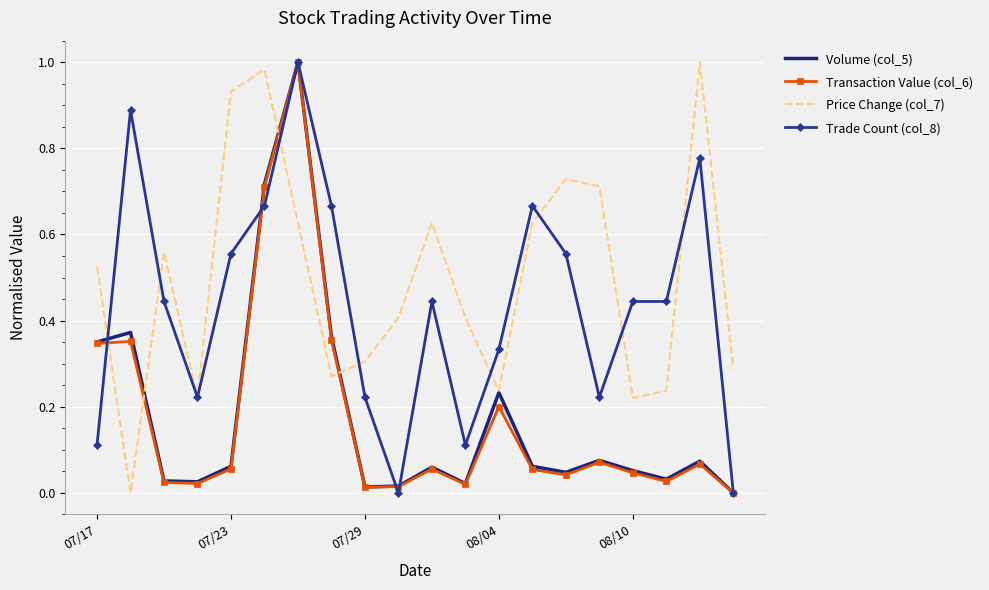

How many intersections are there between Price Change (col_7) and Transaction Value (col_6)?

4